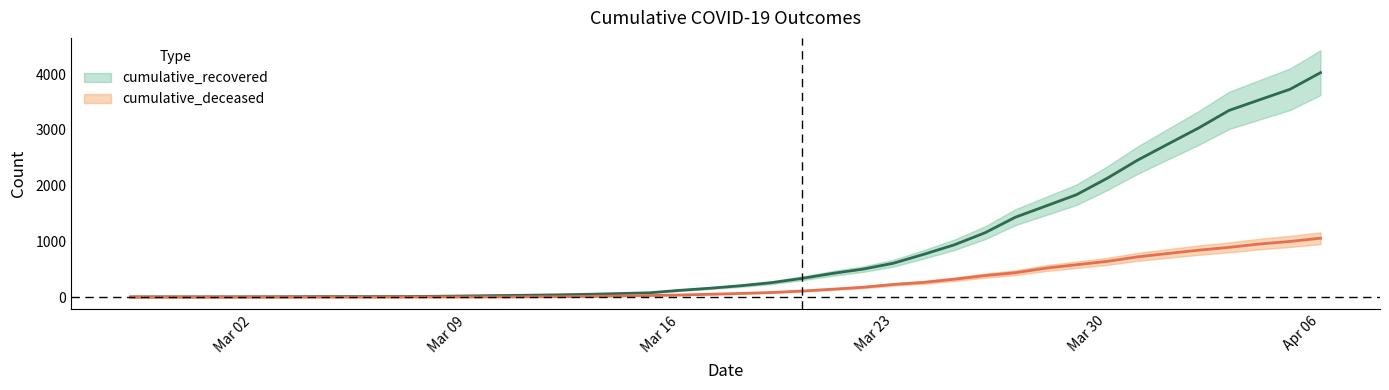

How many values in the cumulative_deceased series exceed 65?

19